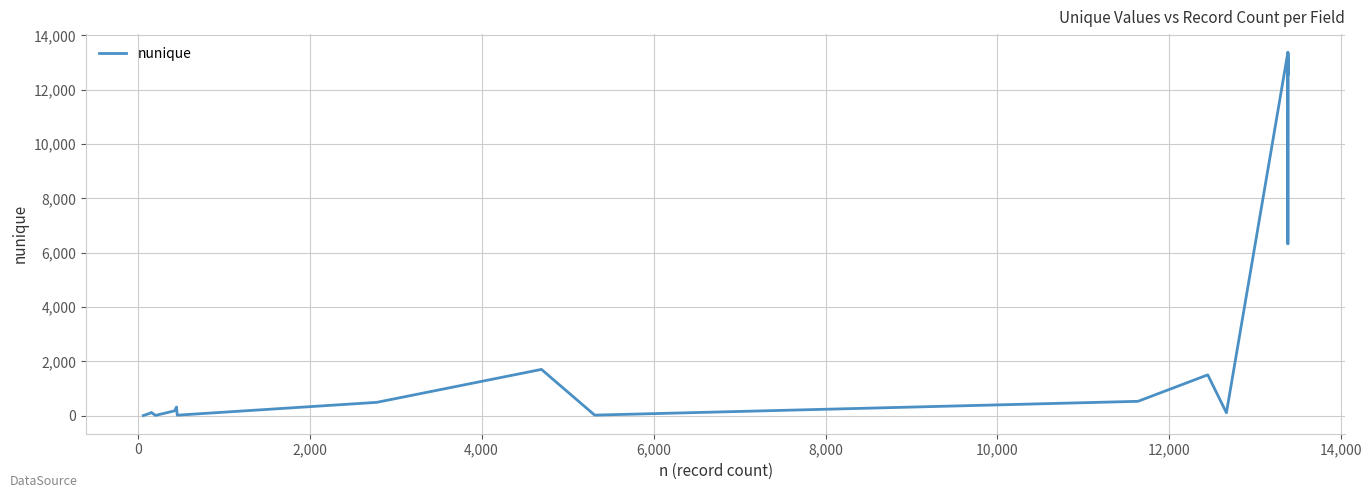

Does the chart display data point markers on the line(s)?

No